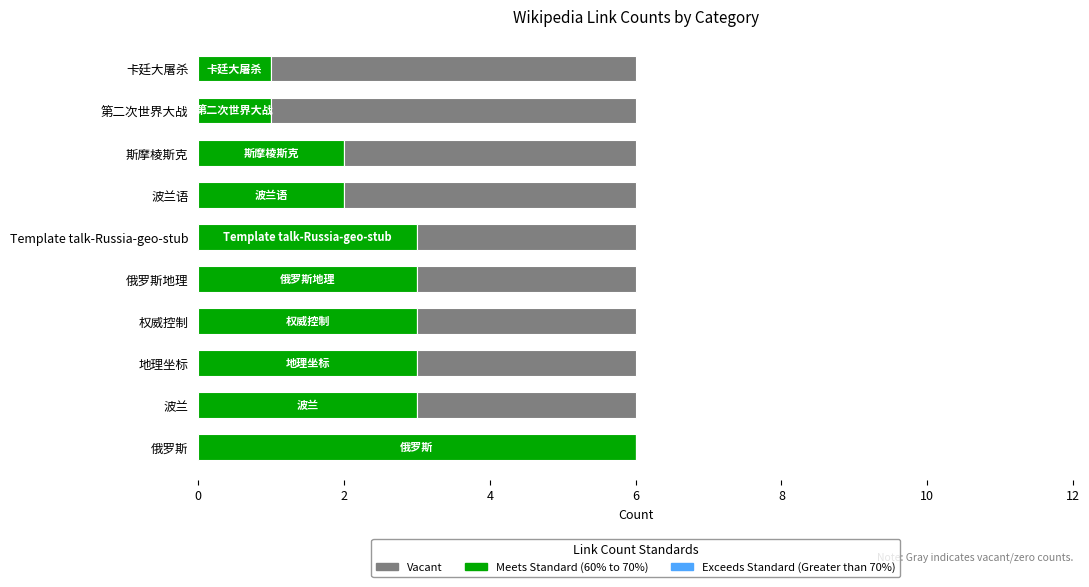

True or false: Meets Standard (60% to 70%) has a value of 3 at 地理坐标.

True